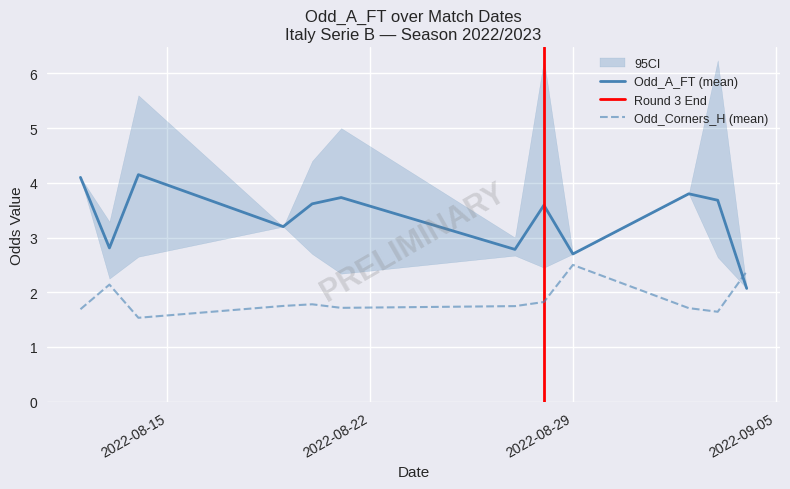

How many intersections are there between Odd_Corners_H (mean) and Odd_A_FT (mean)?

1